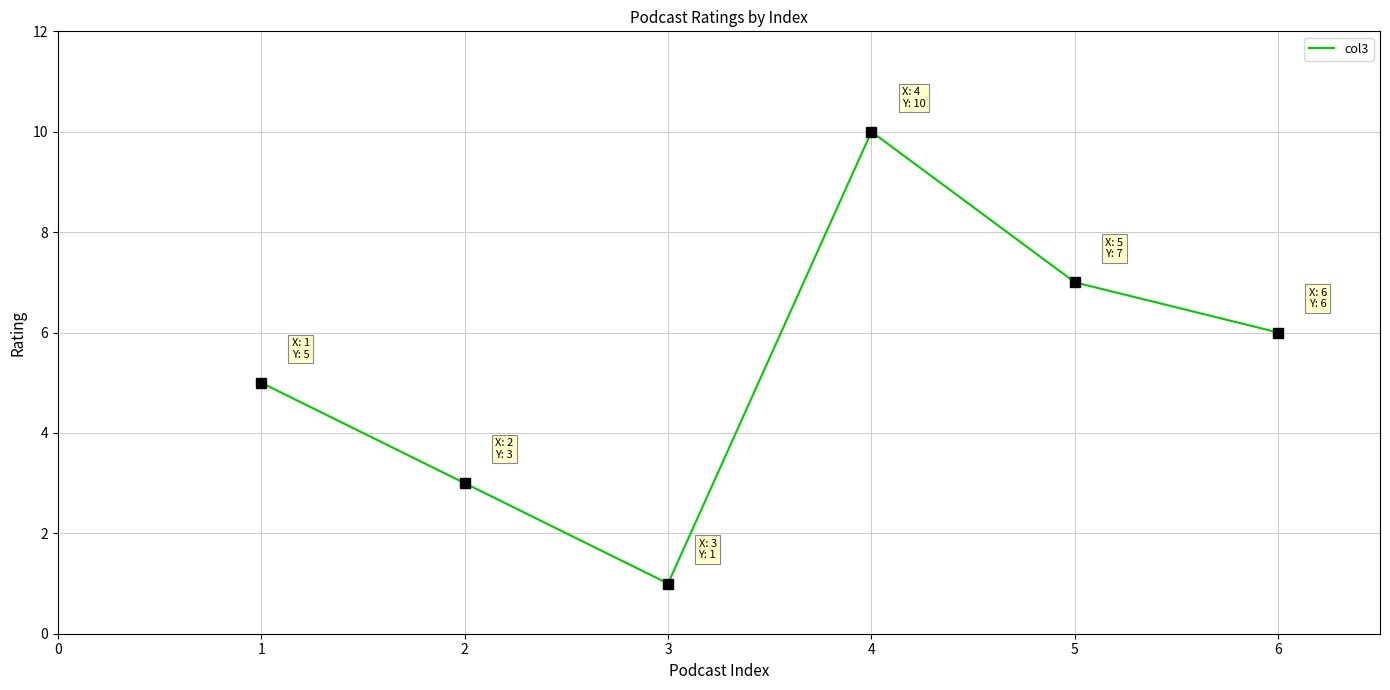

Where is the first local minimum?

3